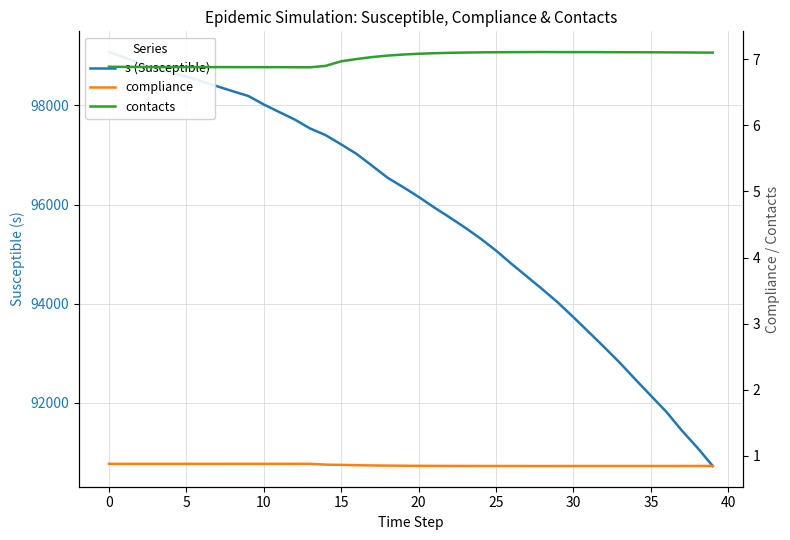

True or false: compliance has more than 0 points higher than both neighbors.

True